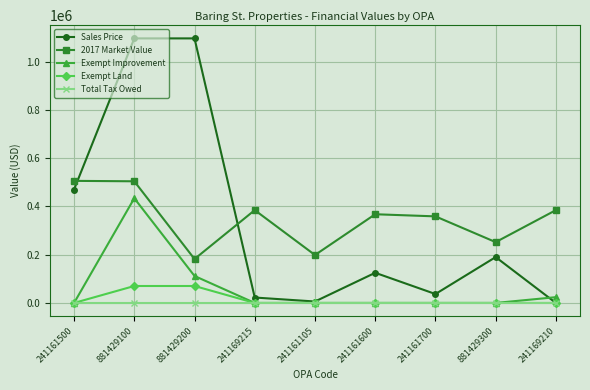

Which series has the largest total across all categories?

2017 Market Value